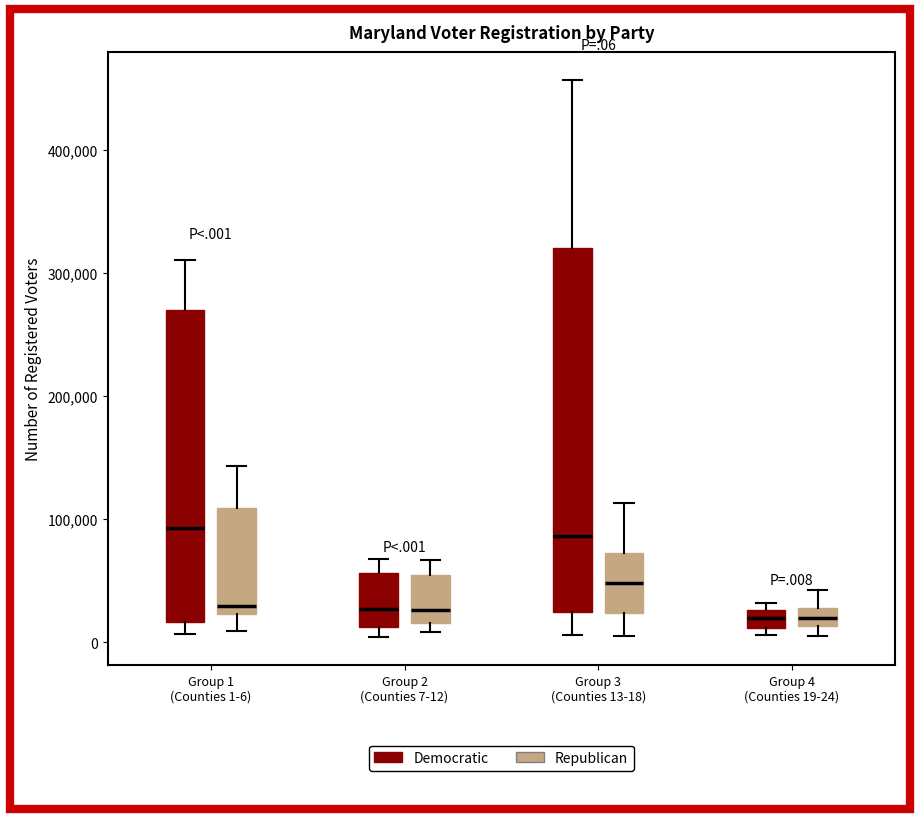

Which box is the tallest, from its lower edge to its upper edge?

Group 3 (Counties 13-18) (Democratic)